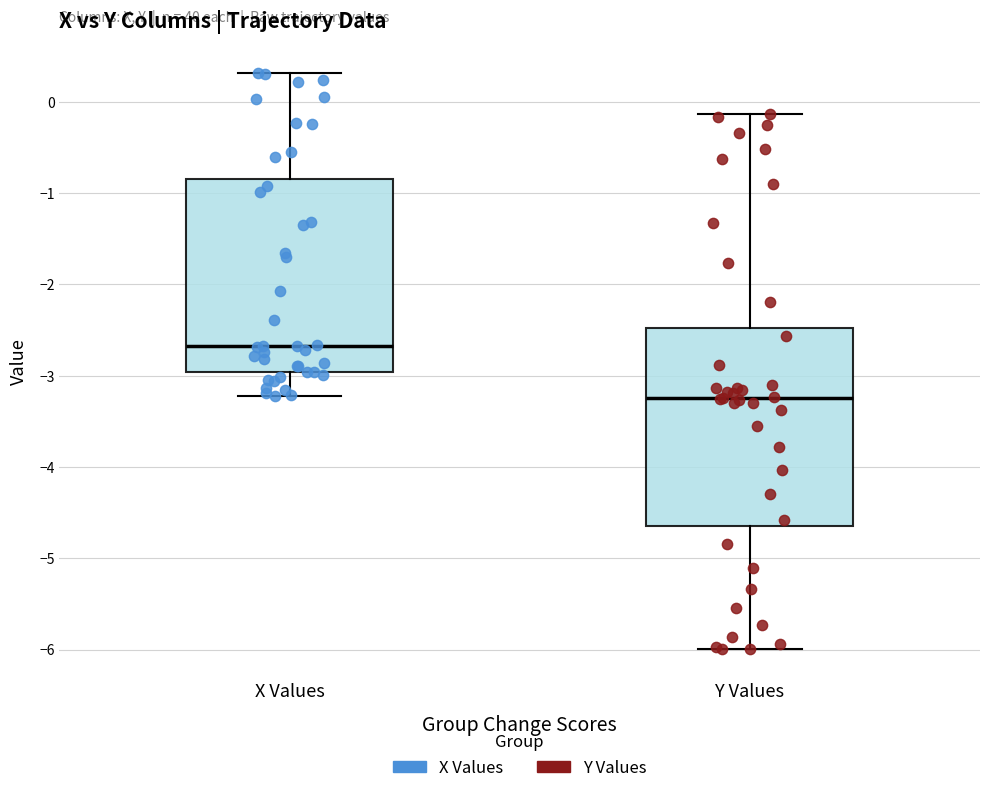

Reading left to right, read every box against the y-axis: the position of its median line, the range the box covers, and the ends of its whiskers. The values are not printed on the chart, so give them approximately, as read against the axis.

X Values: median -2.7, box -3.0 to -0.8, whiskers -3.2 to 0.3
Y Values: median -3.2, box -4.6 to -2.5, whiskers -6.0 to -0.1